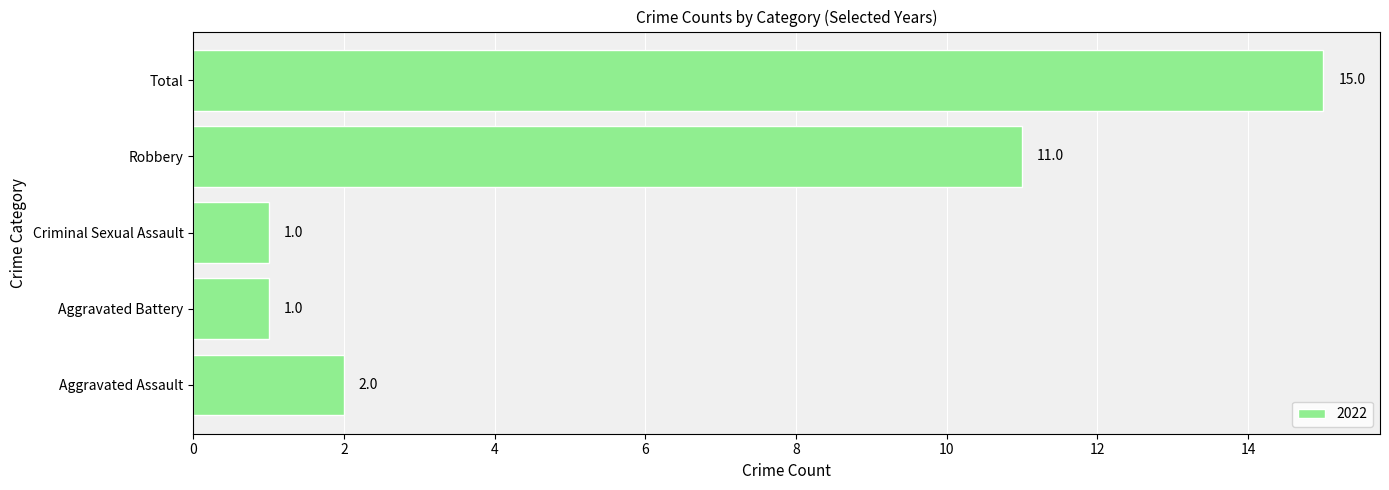

Where is the data nearest to the value 8?

Robbery